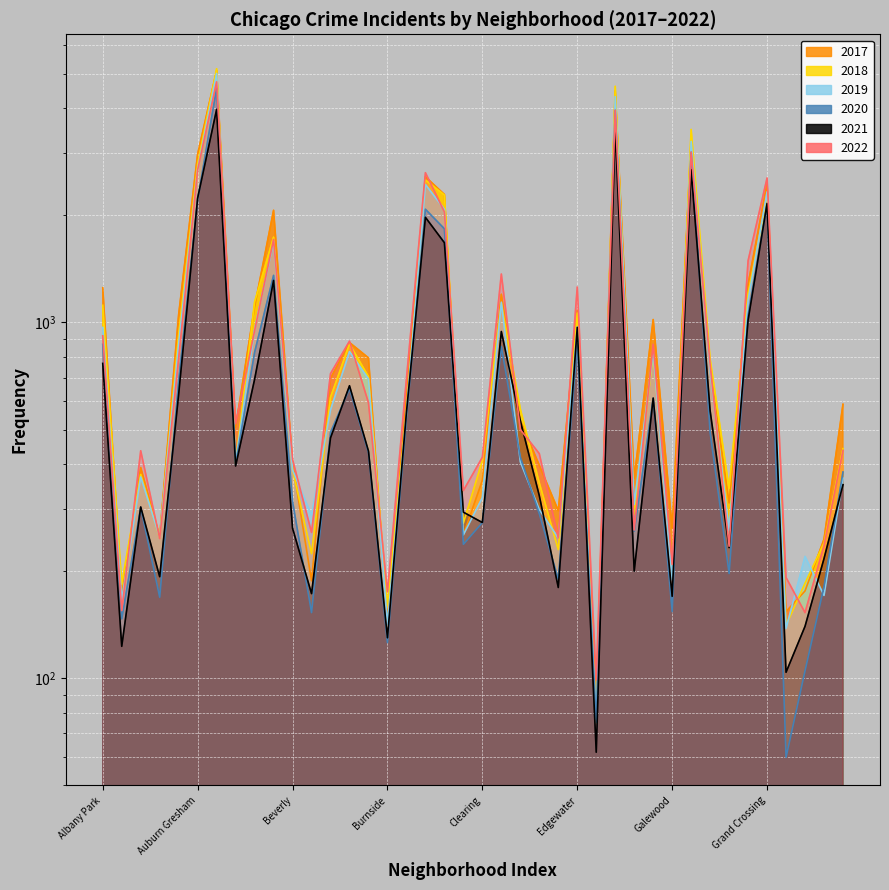

At which label does 2020 reach its peak?

Austin